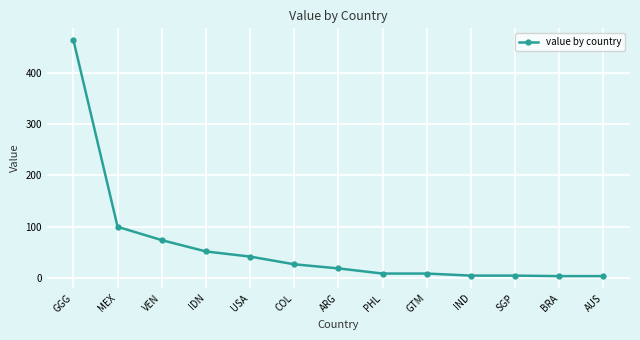

Which category has the highest value across all series?

GGG